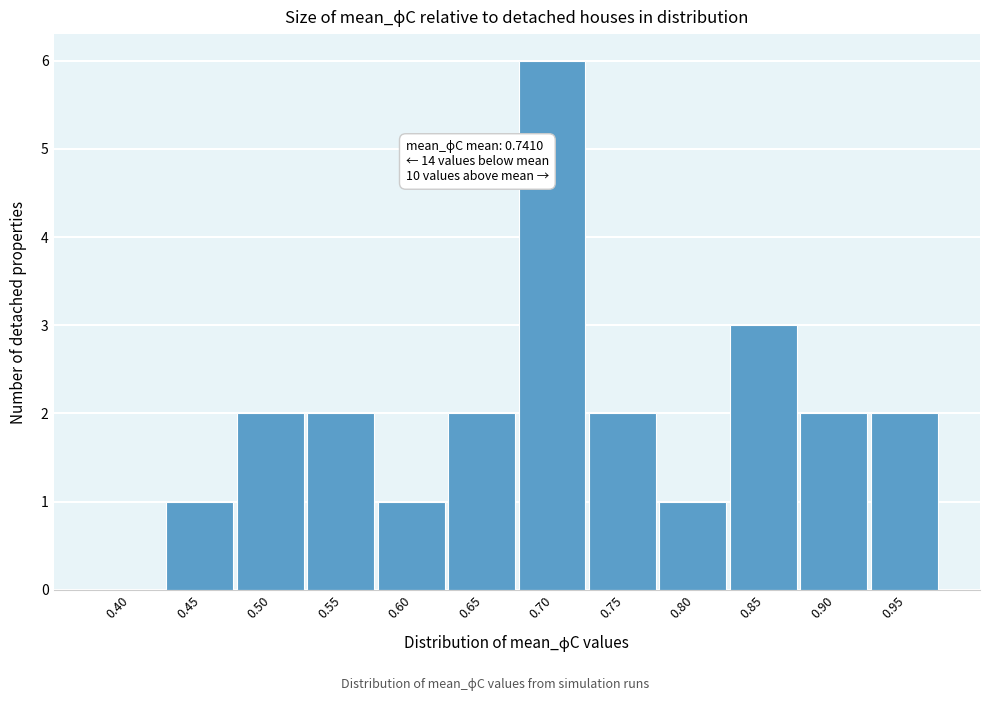

Reading right to left, transcribe all the data shown in this chart.

0.95=2	0.90=2	0.85=3	0.80=1	0.75=2	0.70=6	0.65=2	0.60=1	0.55=2	0.50=2	0.45=1	0.40=0